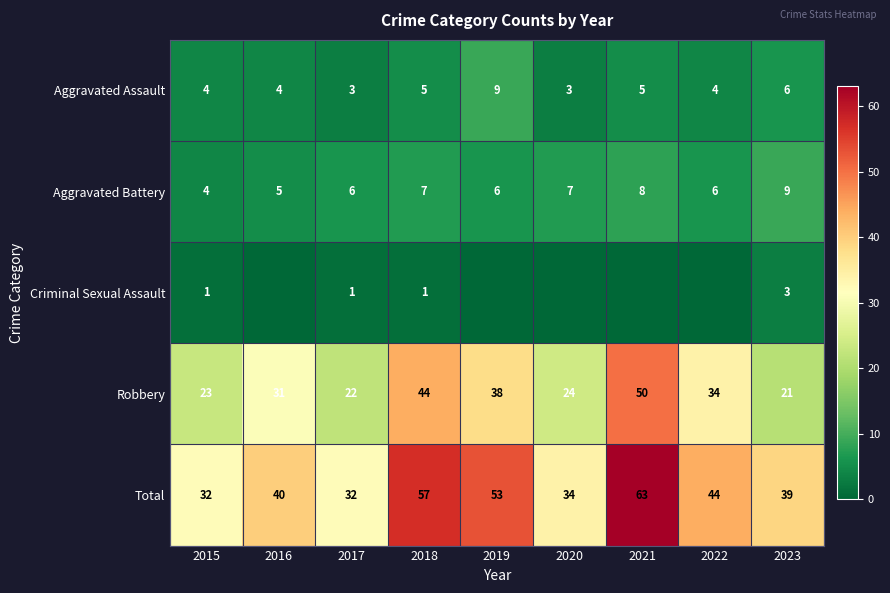

What value does the Aggravated Battery series have at 2020?

7